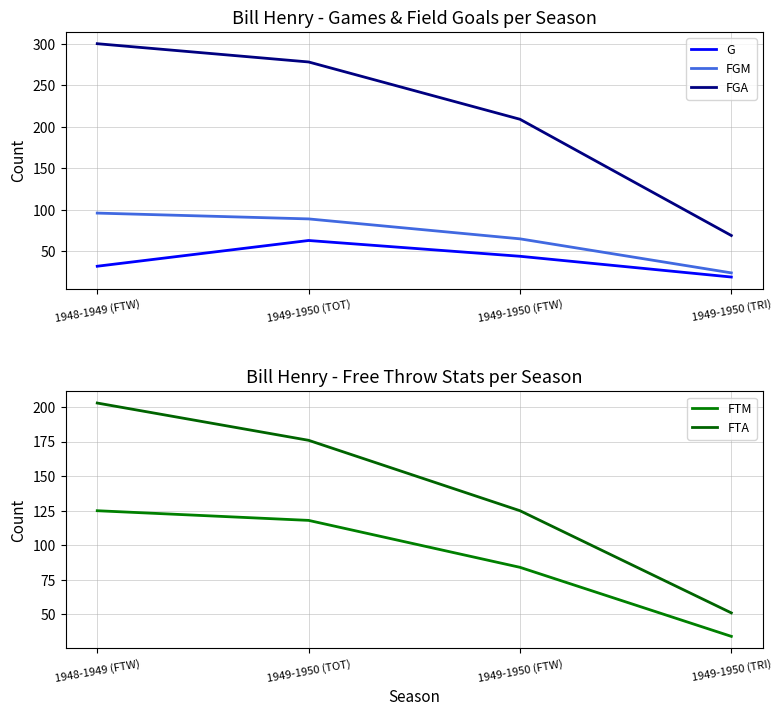

True or false: FTA and FGM cross at least once.

False